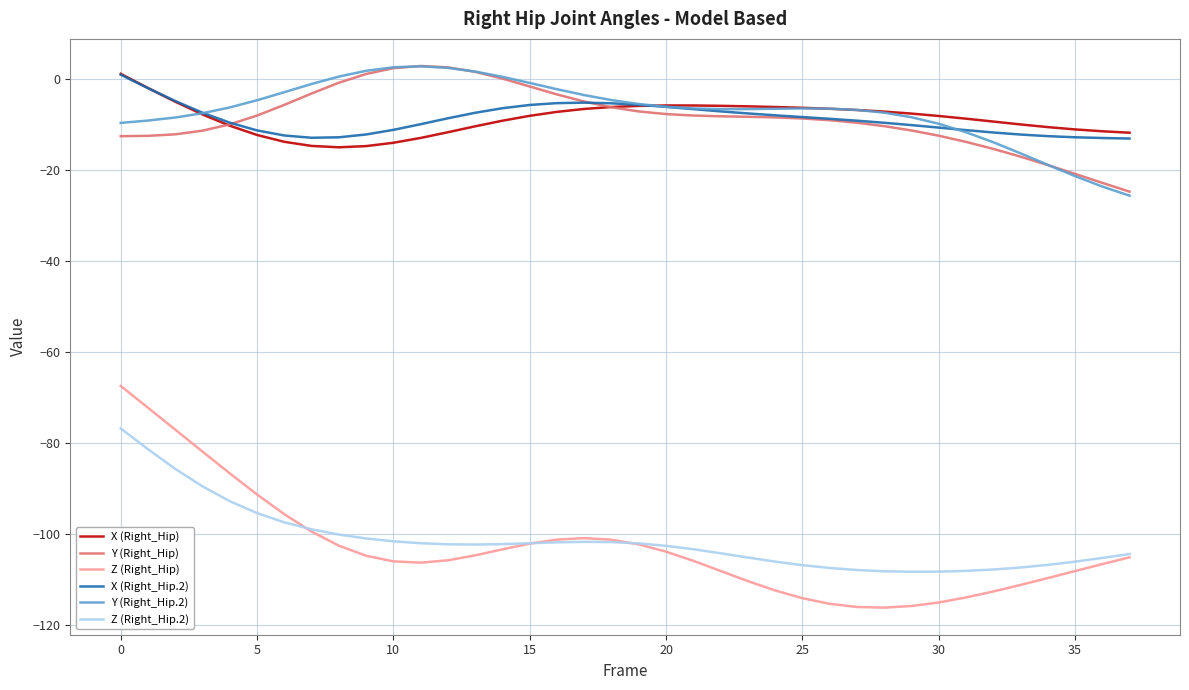

What is the smallest value displayed?

-116.3